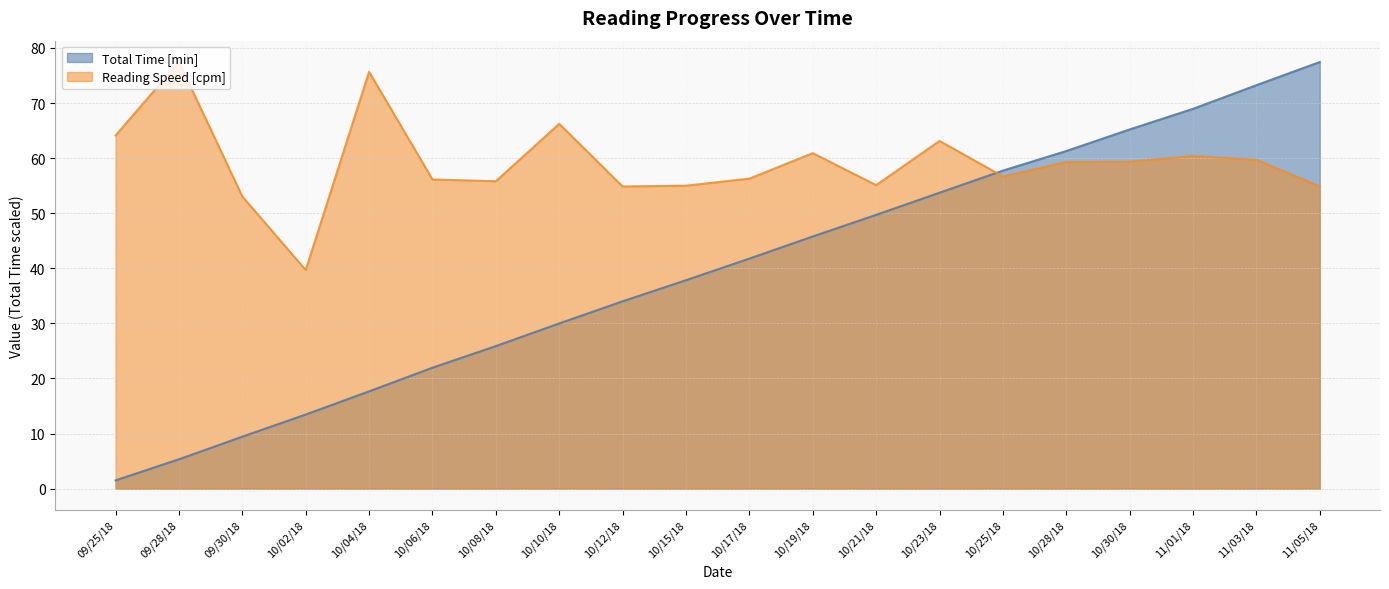

What is the label of the 8th point from the left?

10/10/18